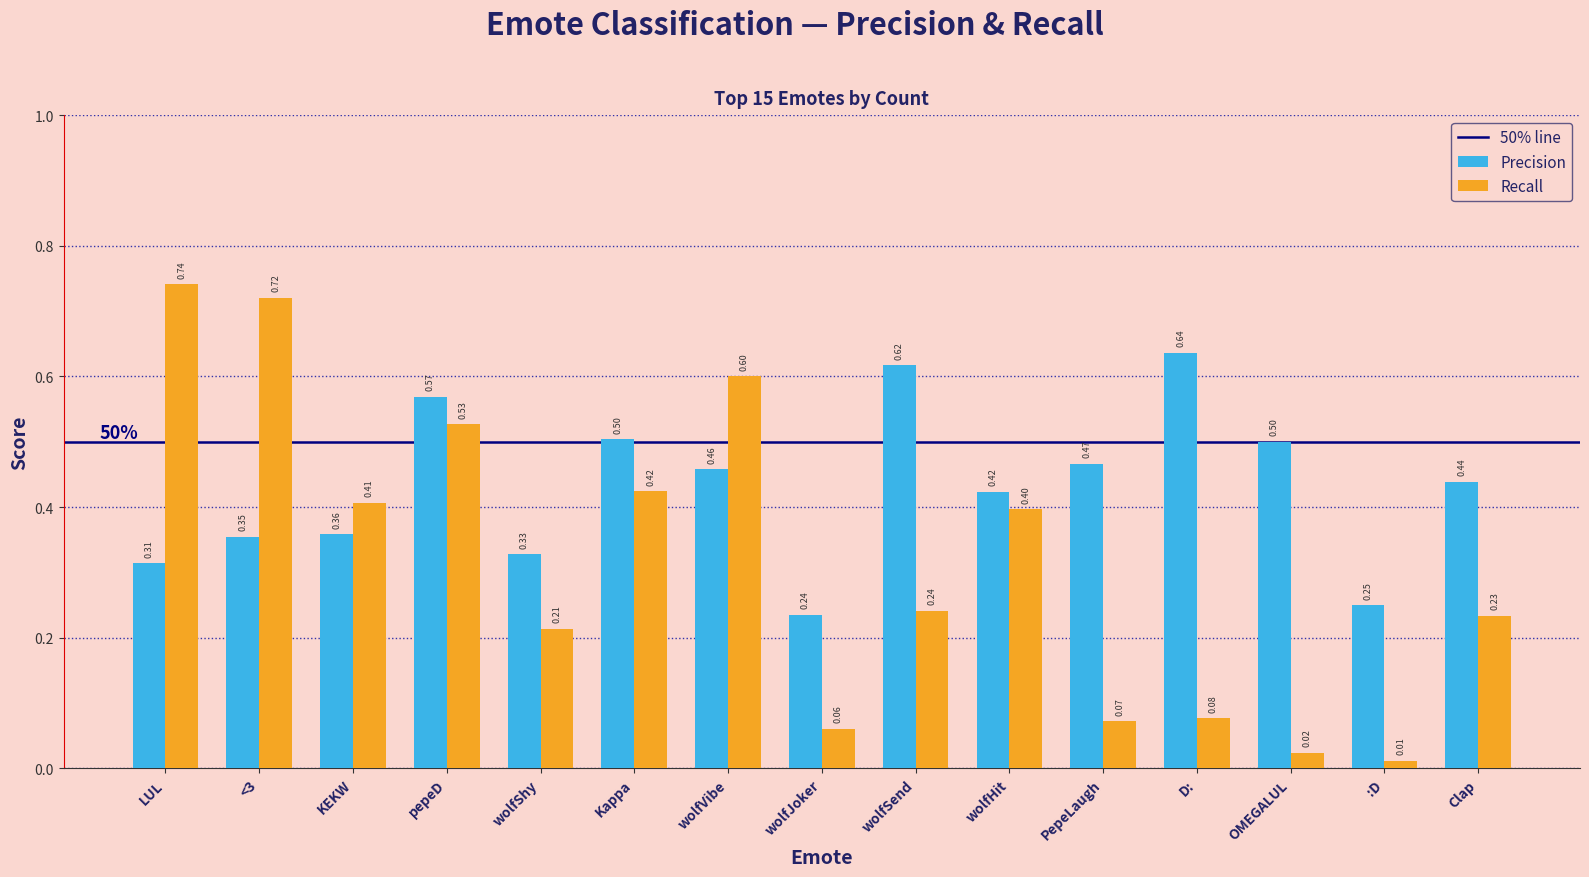

What is the total value across all series at PepeLaugh?

0.5